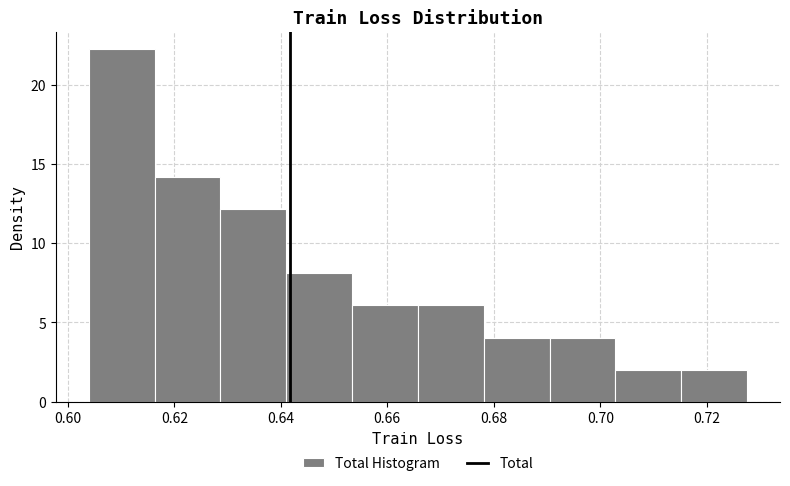

Which range on the x-axis has the tallest bar?

0.604 to 0.616